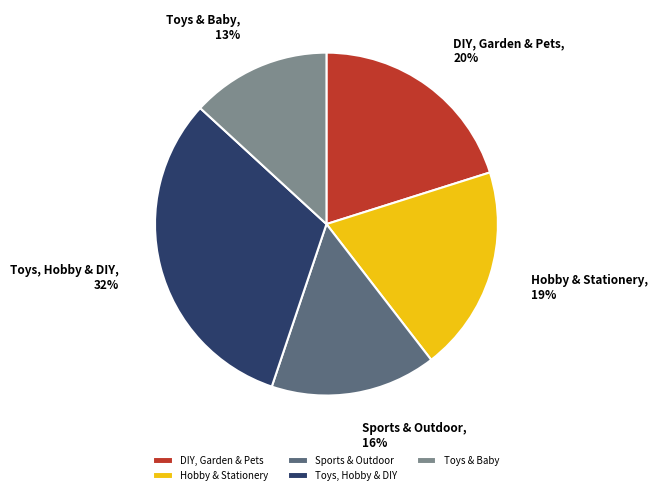

To the nearest percent, what is the average slice percentage?

20%